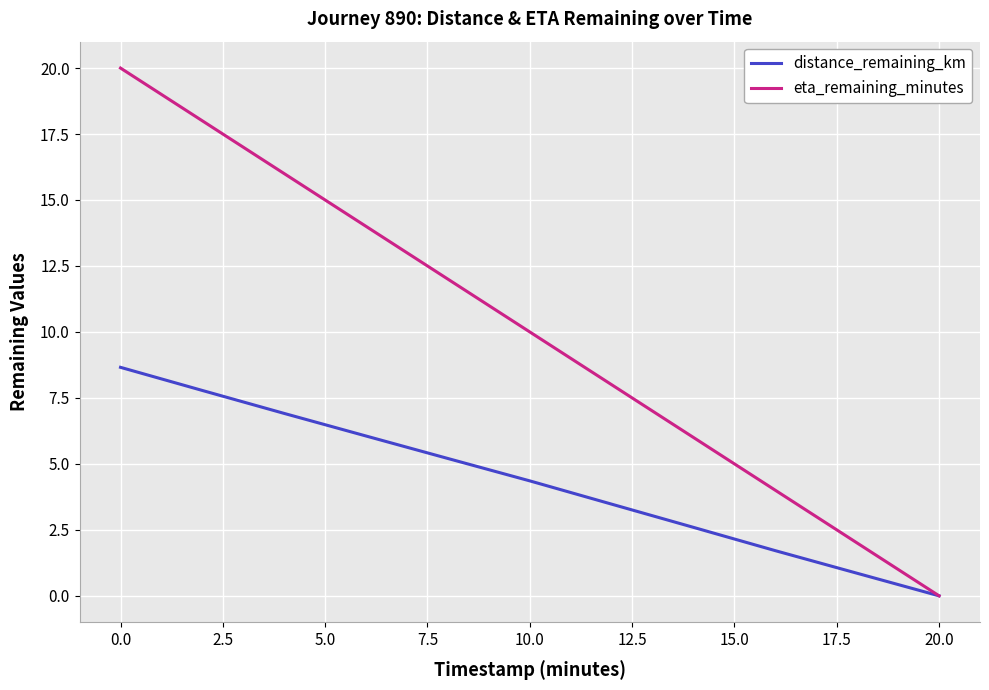

What is the greatest value displayed?

20.0